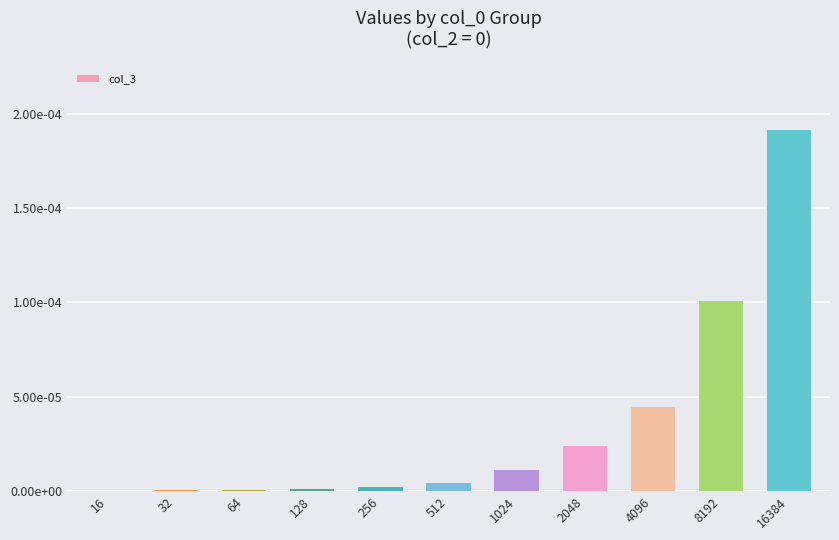

Are the bars horizontal?

No